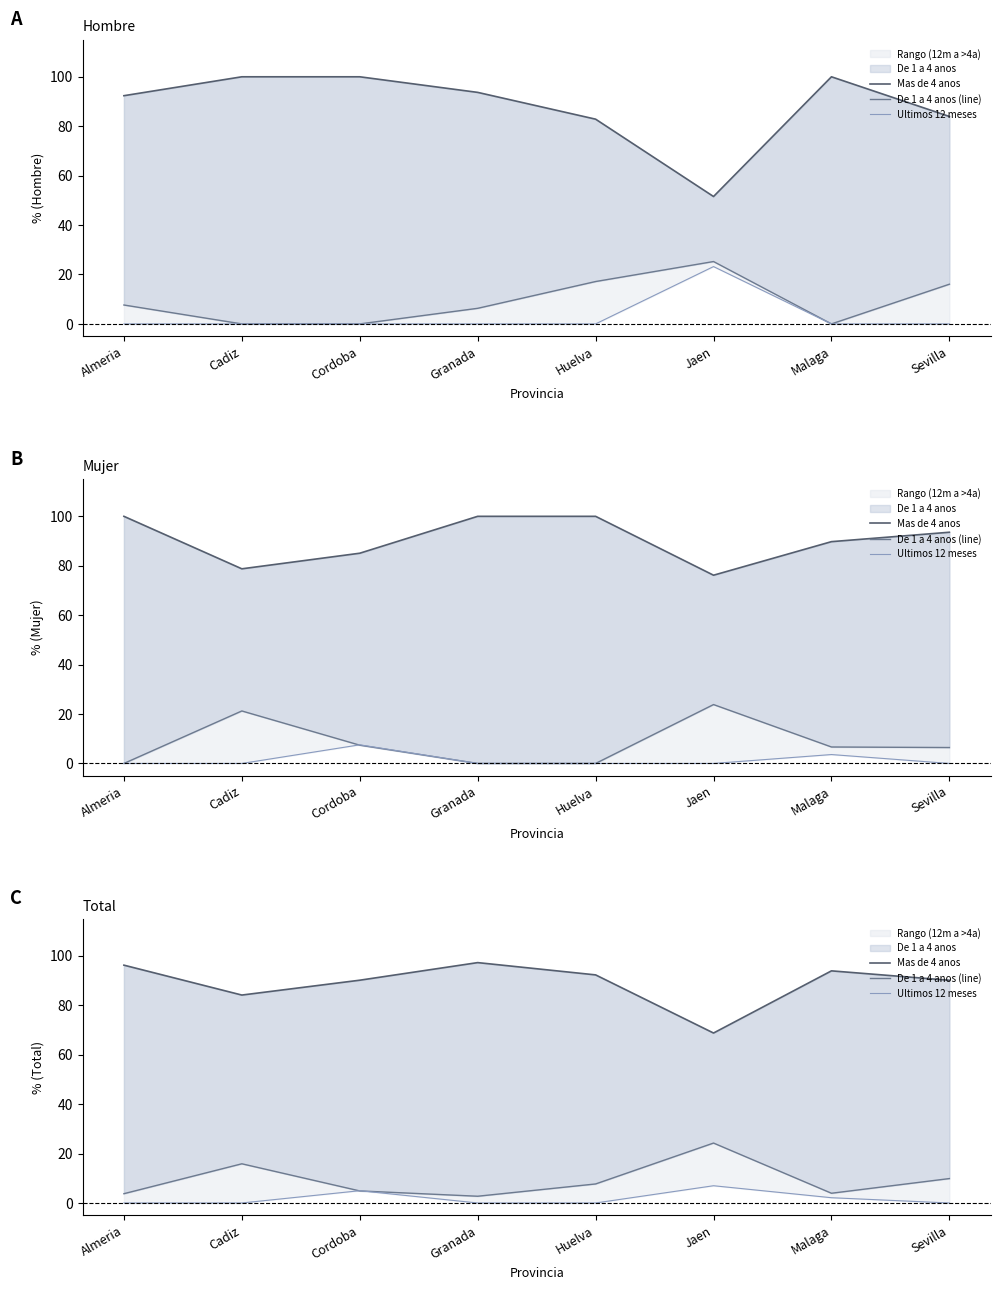

What is the spread (max minus min) of values at Granada?

97.3